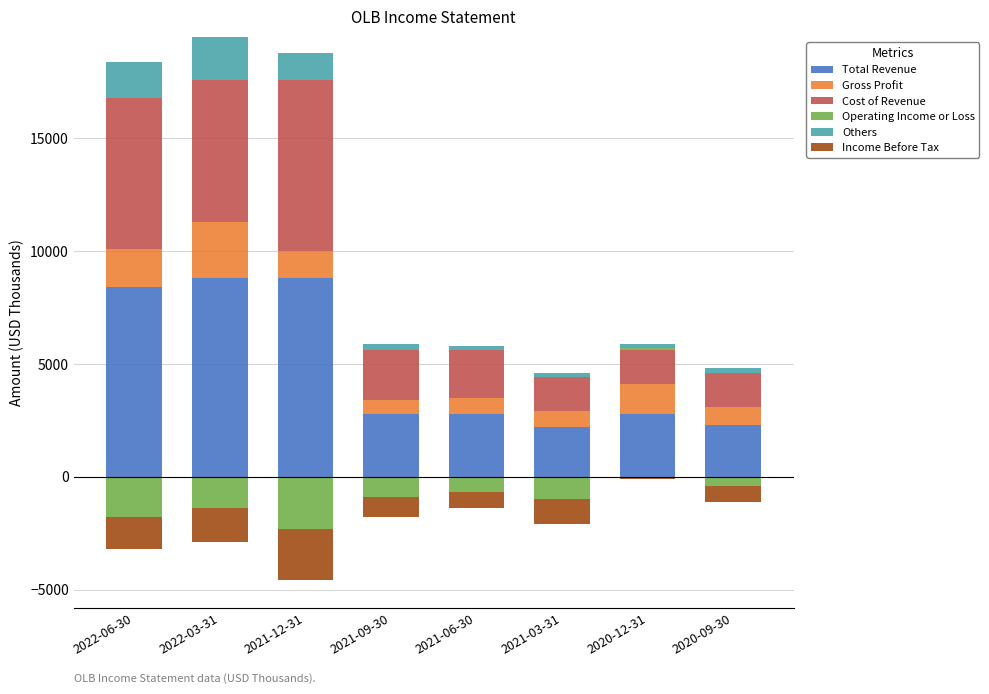

What is the value of the Total Revenue bar at the 6th from the left?

2200